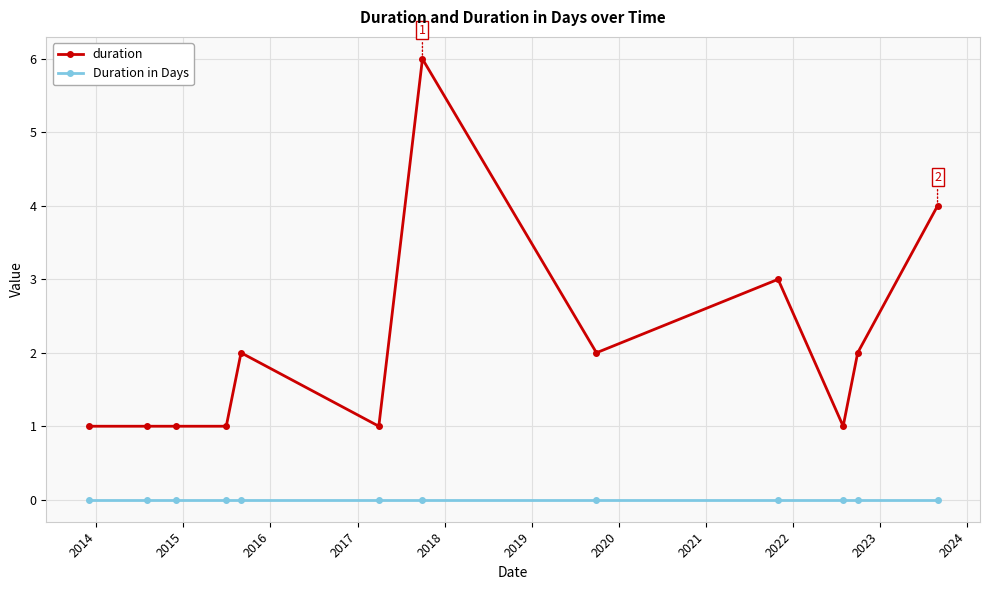

Which series has the widest spread of values?

duration